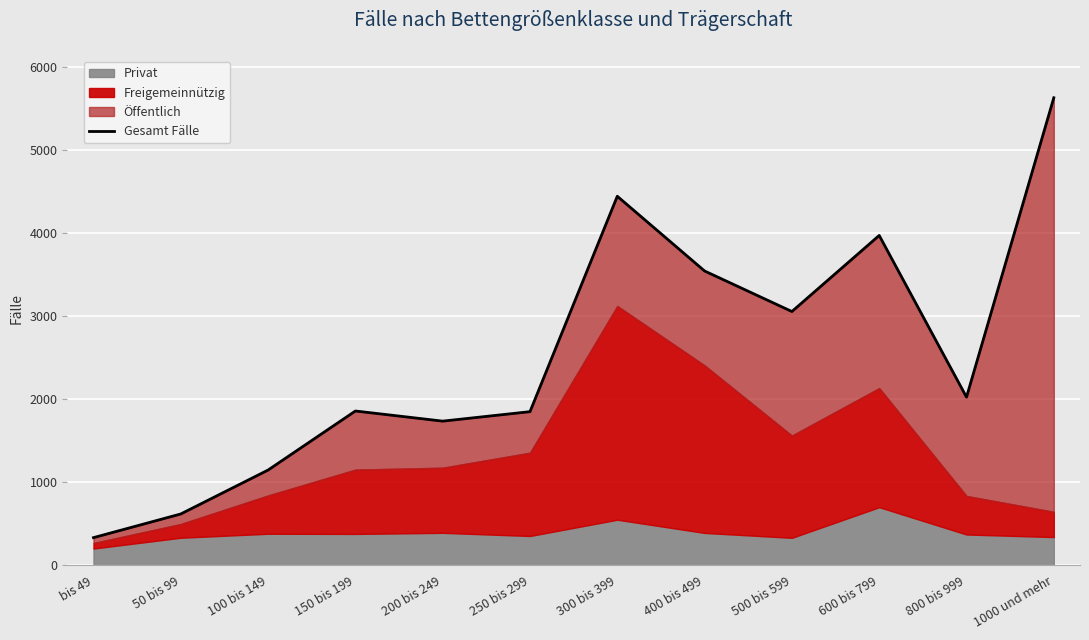

What is the sum of all values?

30237